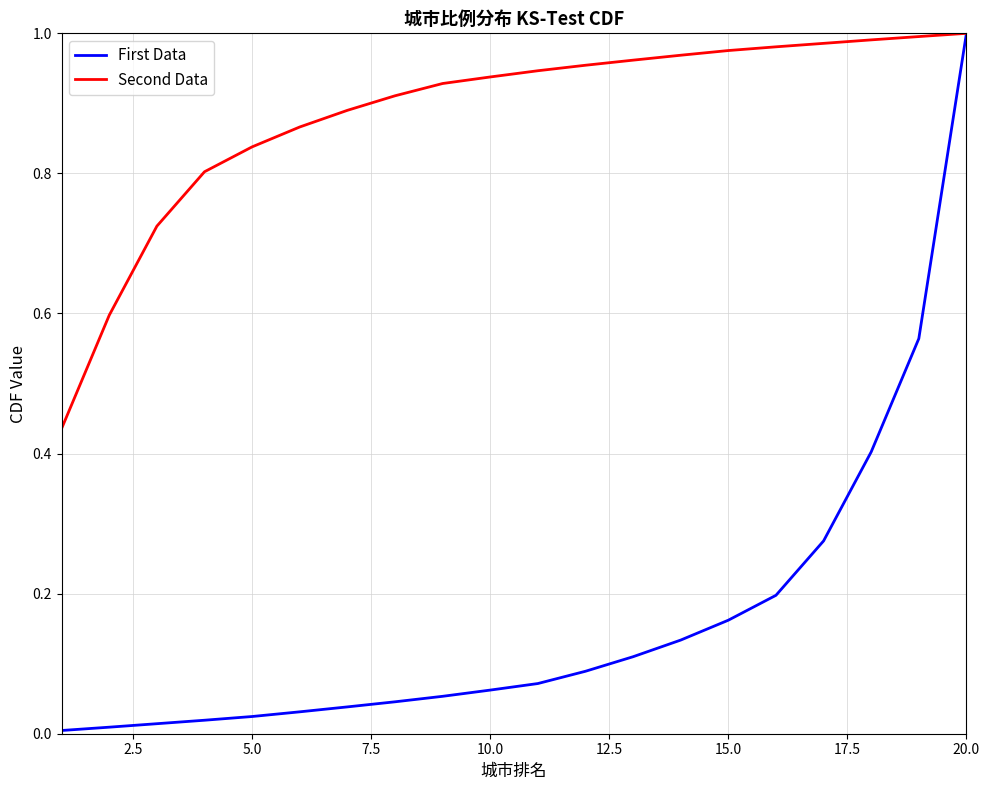

List the series in order of their overall mean, highest first.

Second Data, First Data